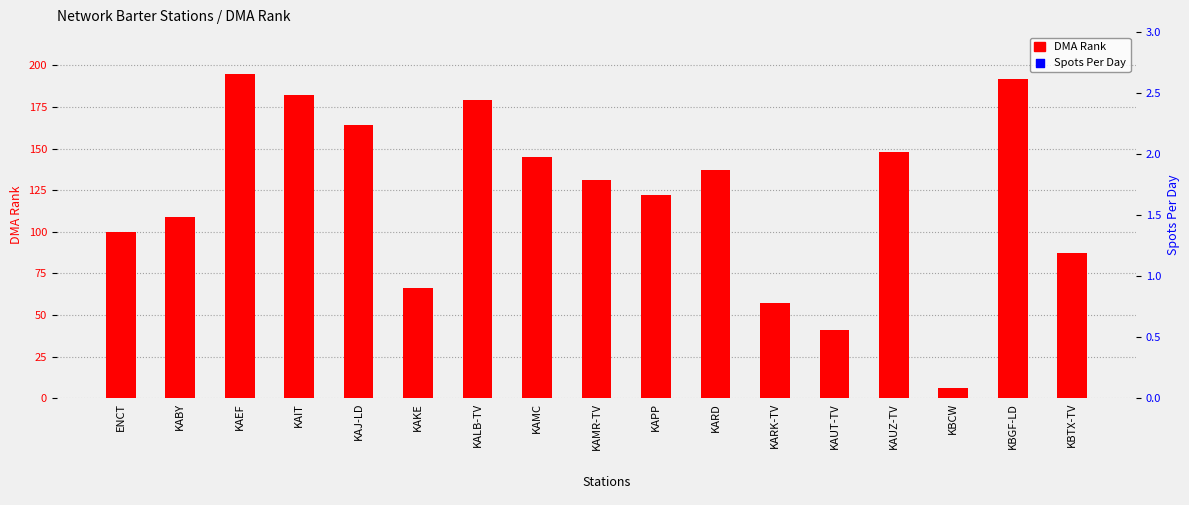

Which series reaches the minimum Y coordinate?

DMA Rank